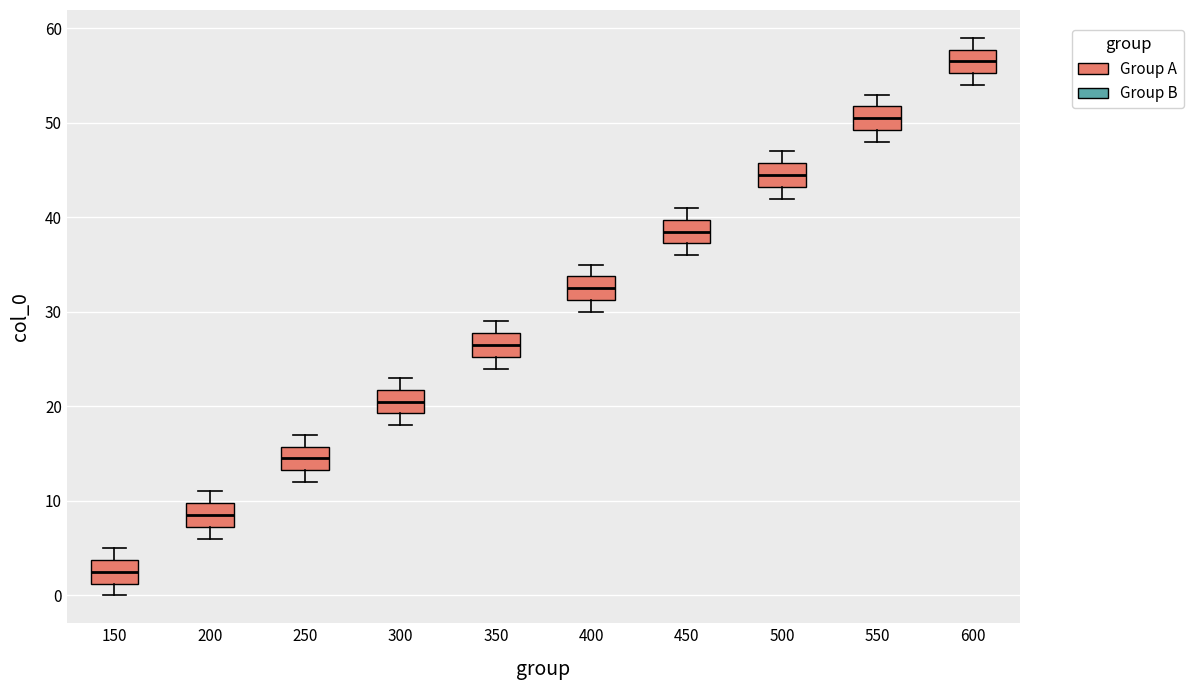

Where does the median line of the box at x = 250 sit on the y-axis? The values are not printed on the chart, so give them approximately, as read against the axis.

15